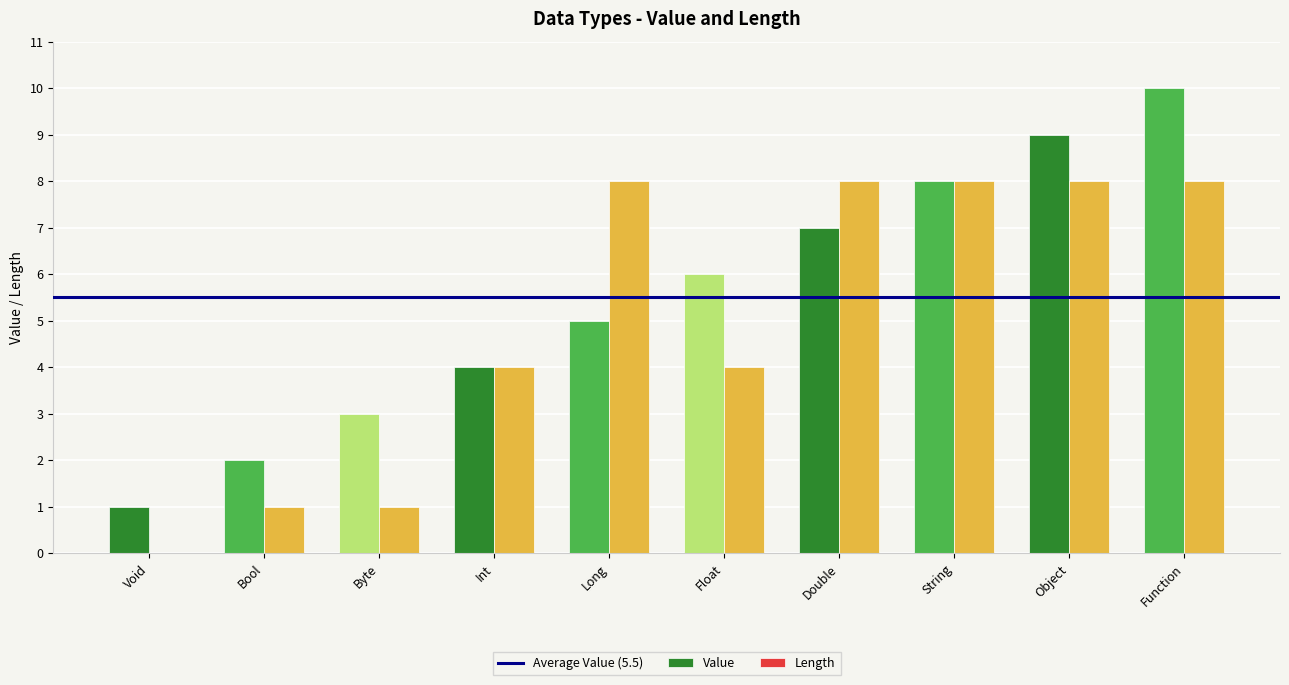

At which category does the chart reach its peak across all series?

Function